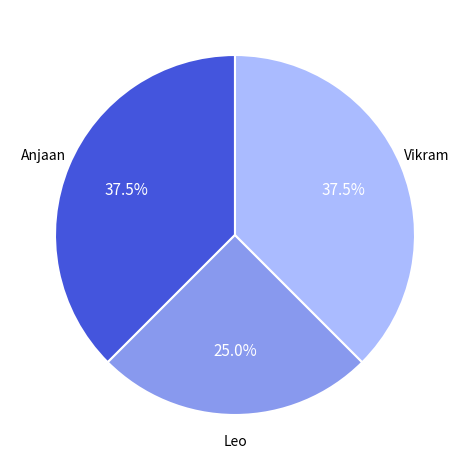

Is there any slice that represents more than half of the pie?

No